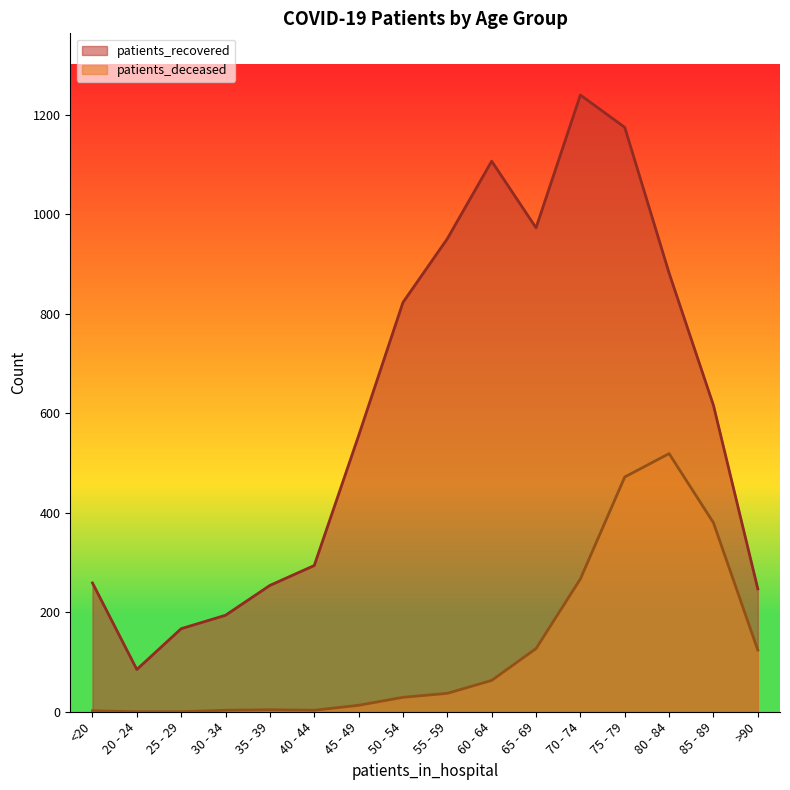

Rank the series by their average value, from highest to lowest.

patients_recovered, patients_deceased